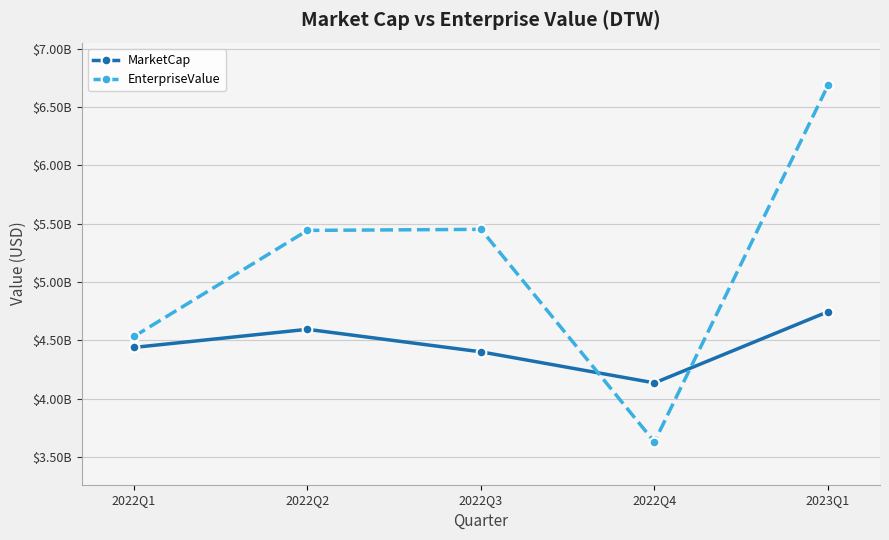

Is this an area chart (filled region under the line)?

No